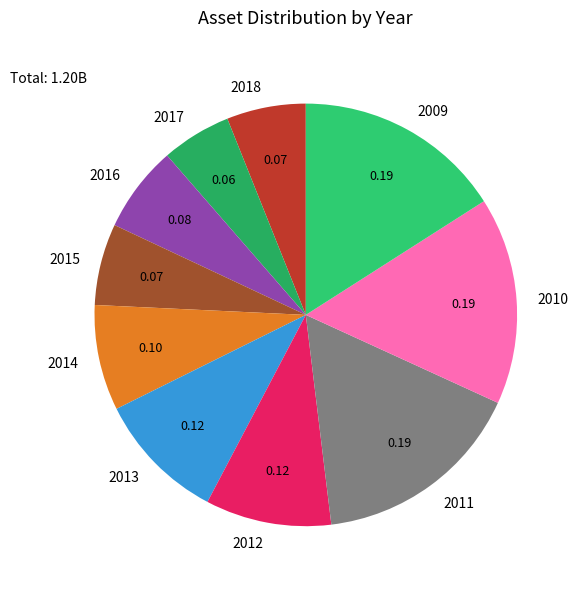

Is 2011 the majority of the pie?

No